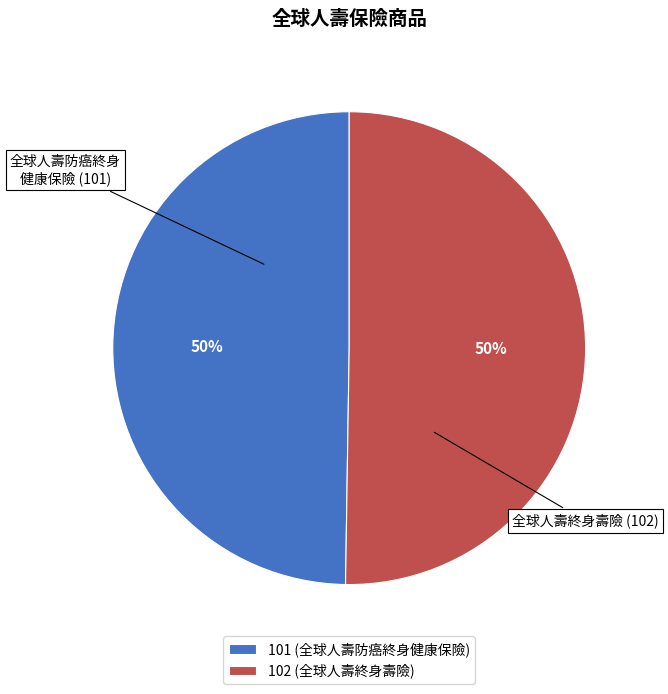

Combined, do 102 and 101 account for over 50%?

Yes